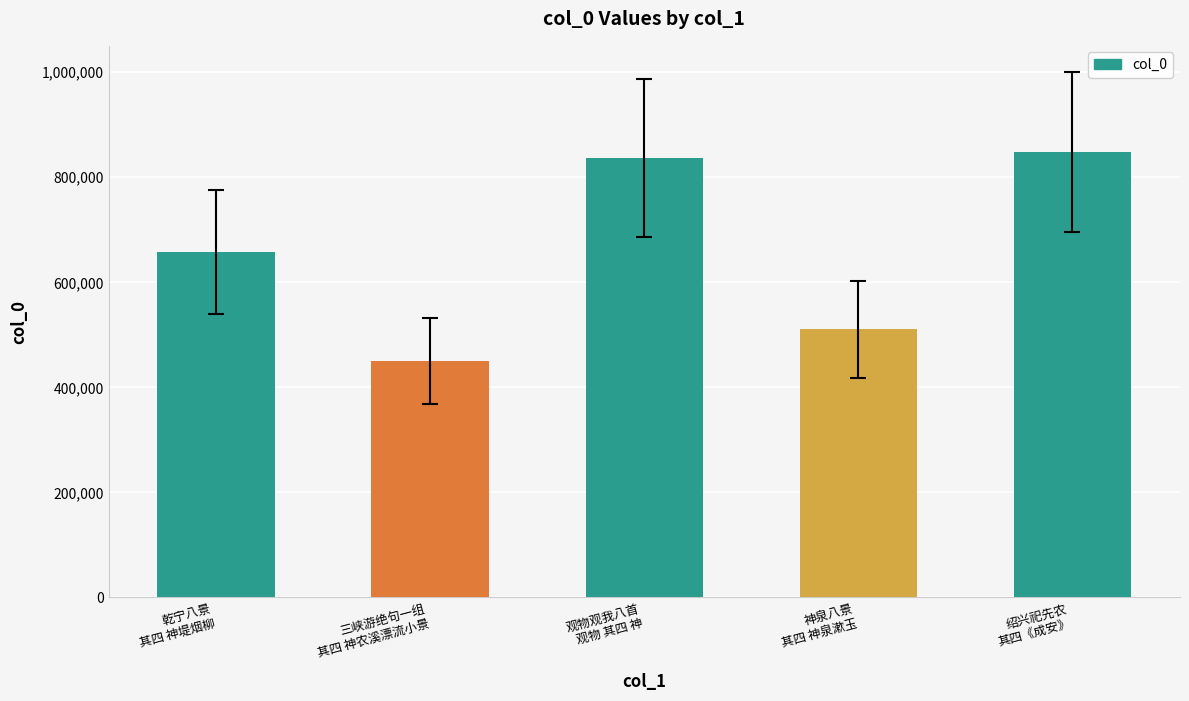

How many bars are there in total?

5